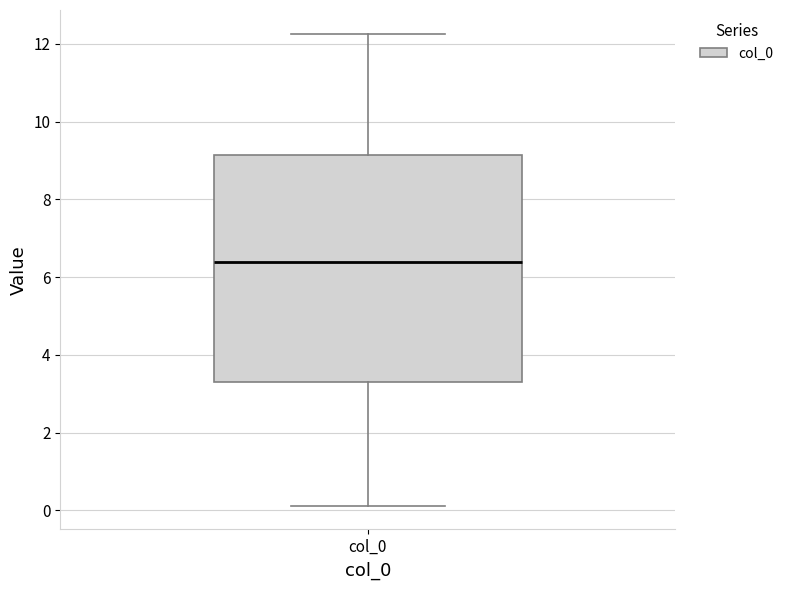

Read this box plot against the y-axis: the position of the median line, the range covered by the box, and the ends of both whiskers. The values are not printed on the chart, so give them approximately, as read against the axis.

median 6.4, box 3.2 to 9.2, whiskers 0.2 to 12.2